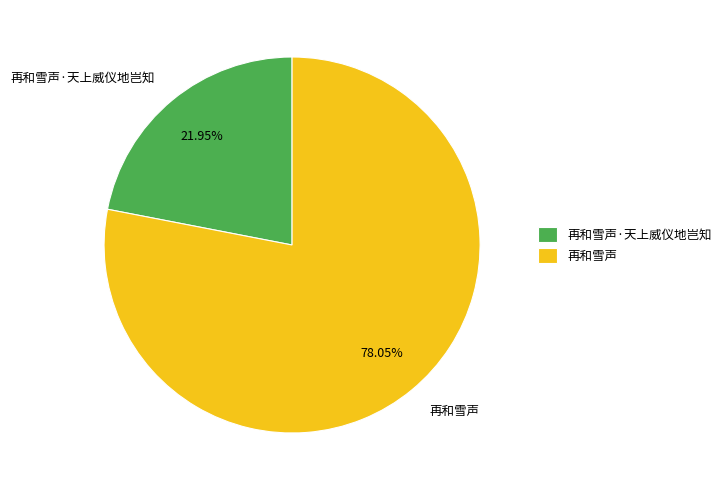

How many slices are in this pie chart?

2